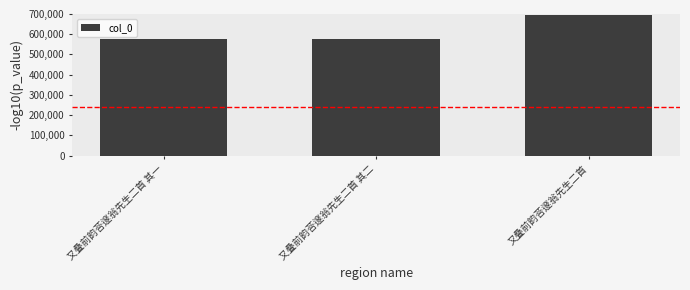

How many values are below 574106?

1